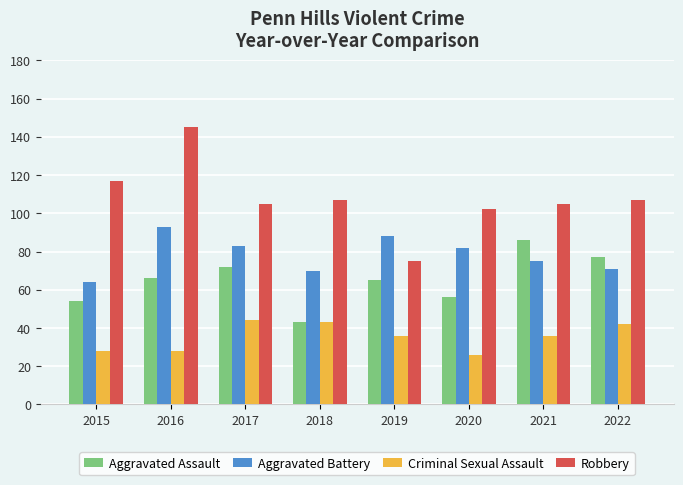

What is the value of the Aggravated Battery bar at the 7th from the left?

75